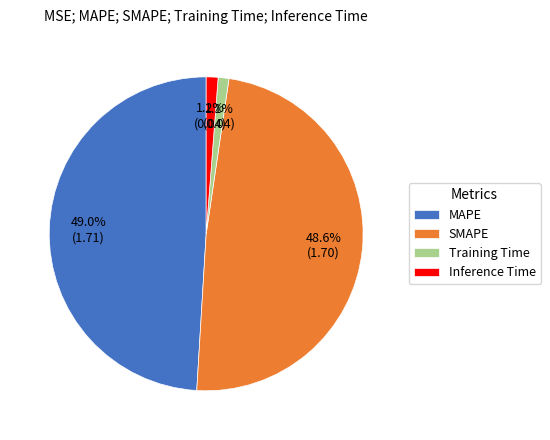

To the nearest percent, what portion does MAPE represent?

49%